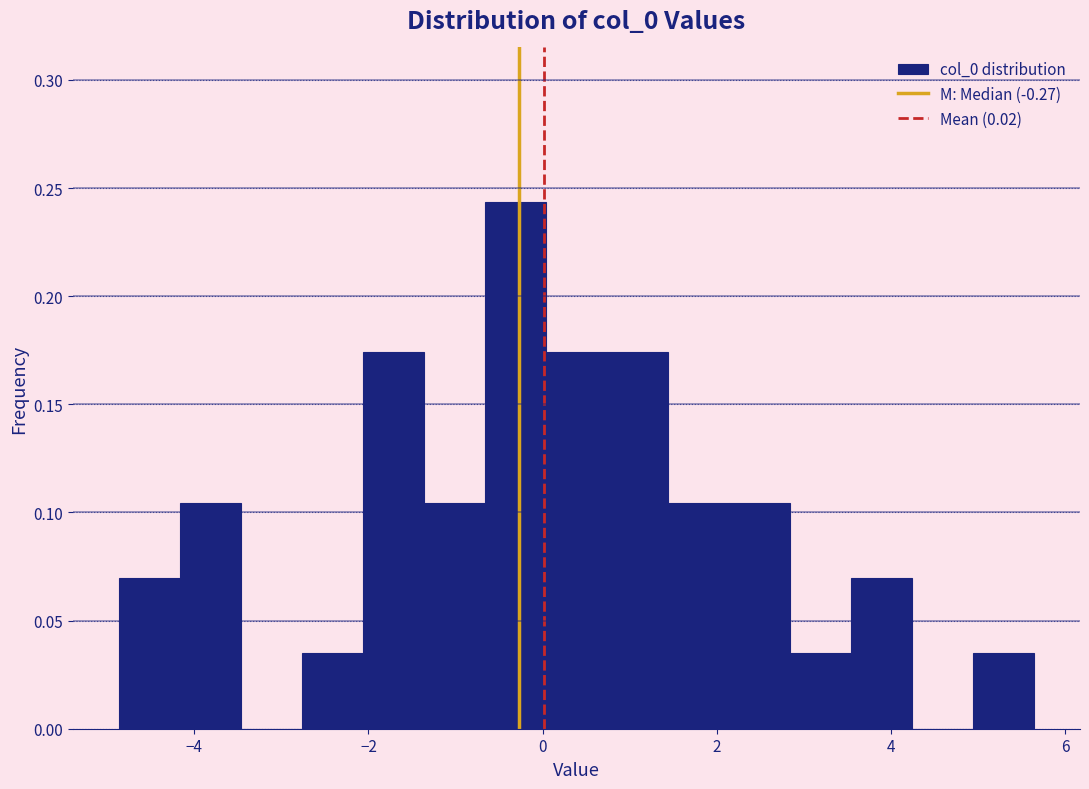

Read against the x-axis, roughly where is the centre of the tallest bar?

-0.4